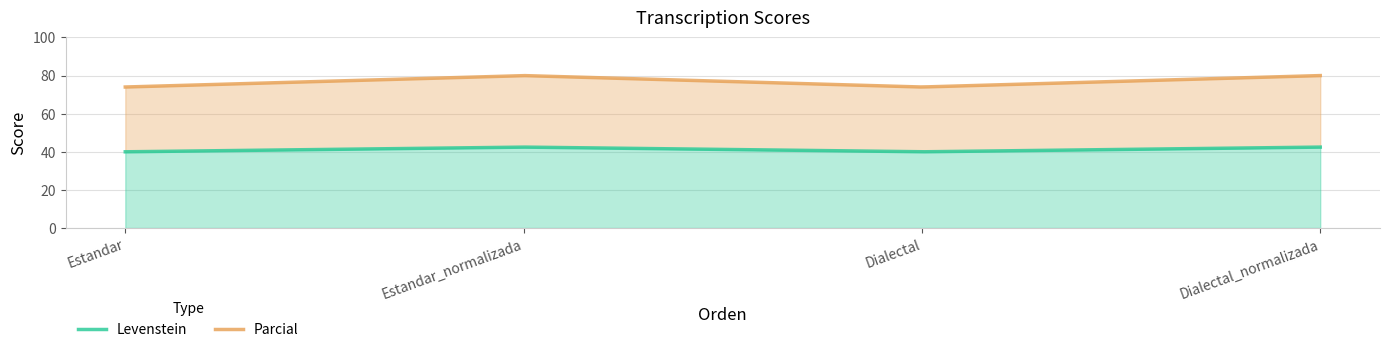

What is the label of the 1st point from the left?

Estandar